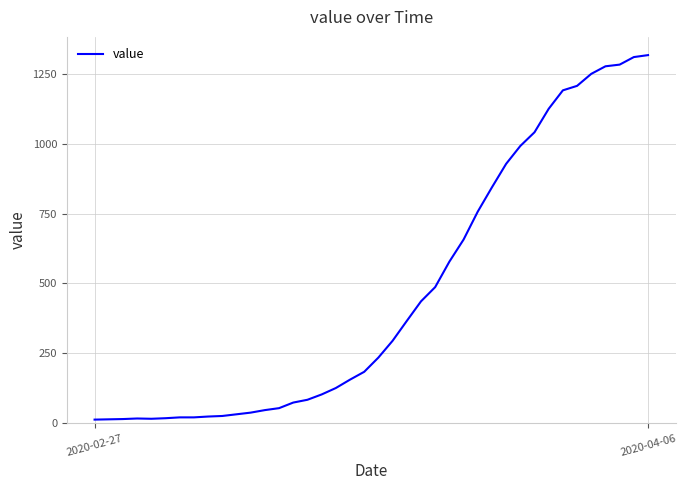

Does the chart have visible grid lines?

Yes